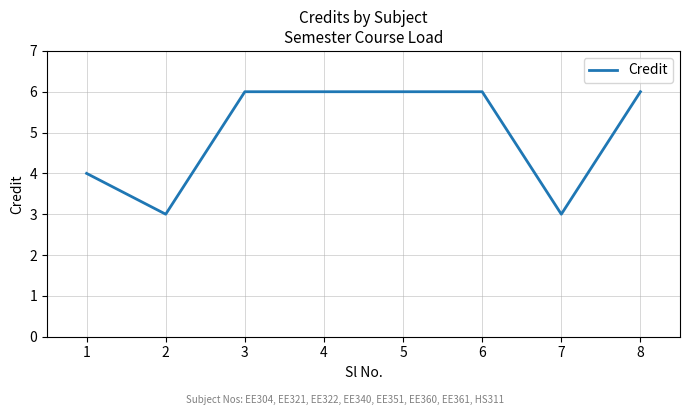

How many values are between 4 and 6?

6